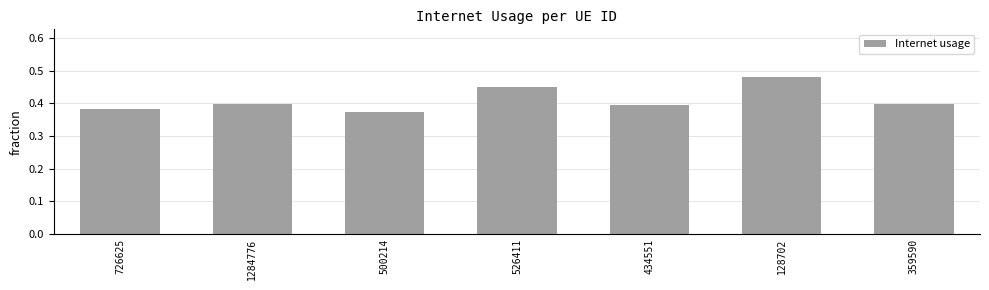

What is the difference between the maximum and minimum values?

0.1